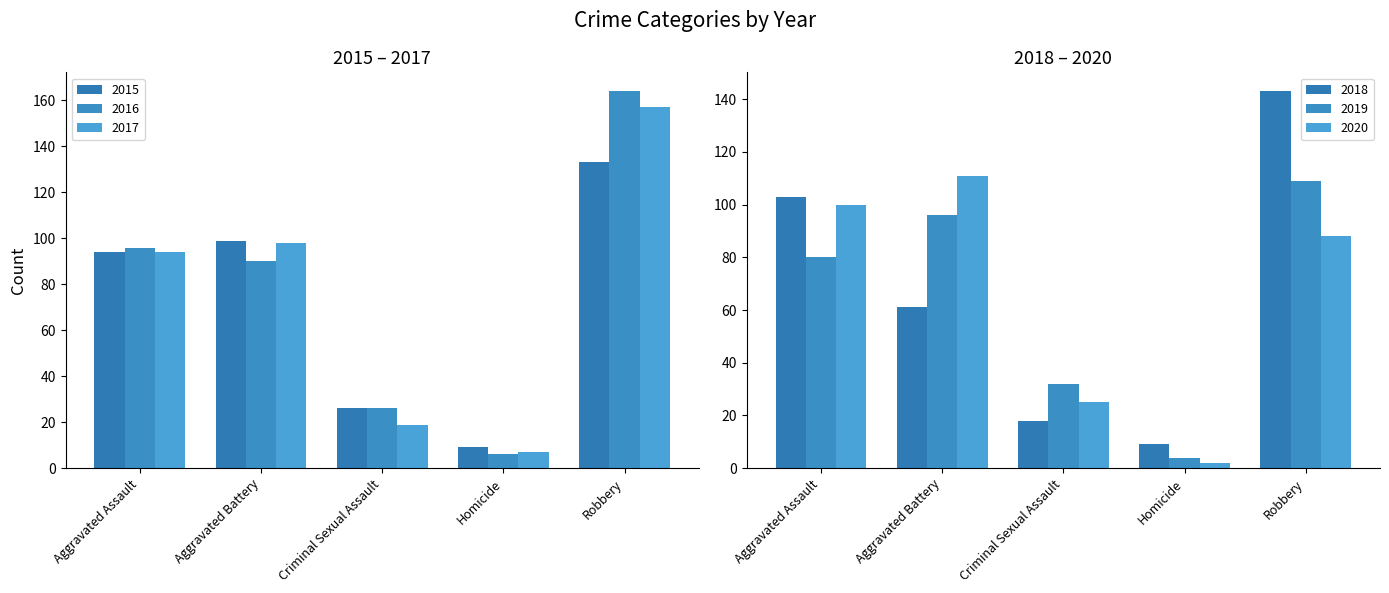

Which has a higher value, Homicide or Aggravated Battery?

Aggravated Battery